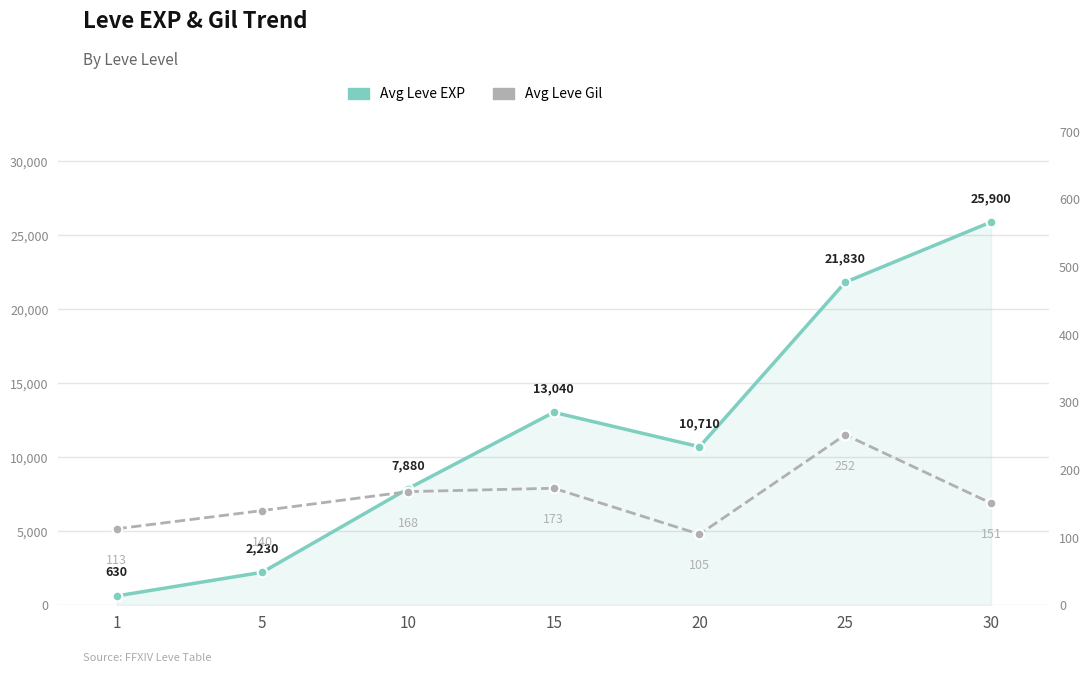

How many values in the Avg Leve EXP series are below 10710?

3